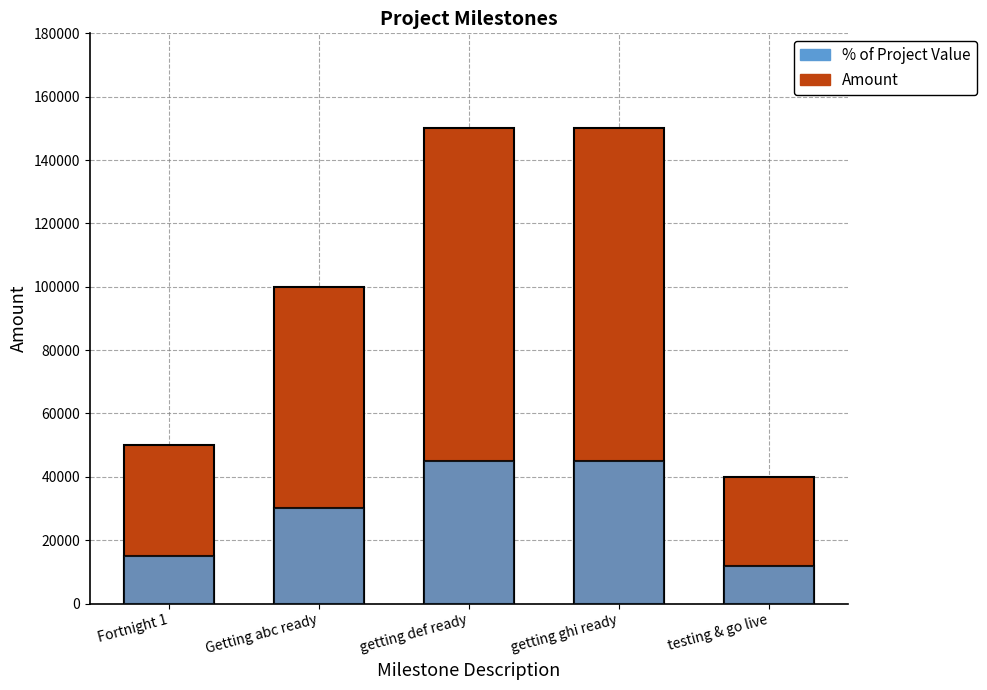

How many categories are shown in the chart?

5